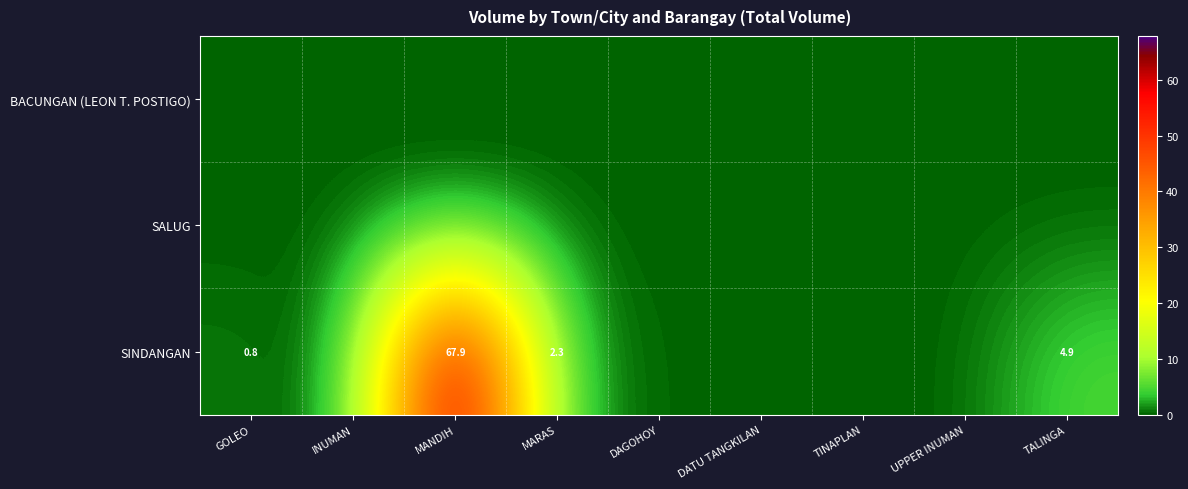

The SINDANGAN series shows 2.3 at MARAS. True or false?

True